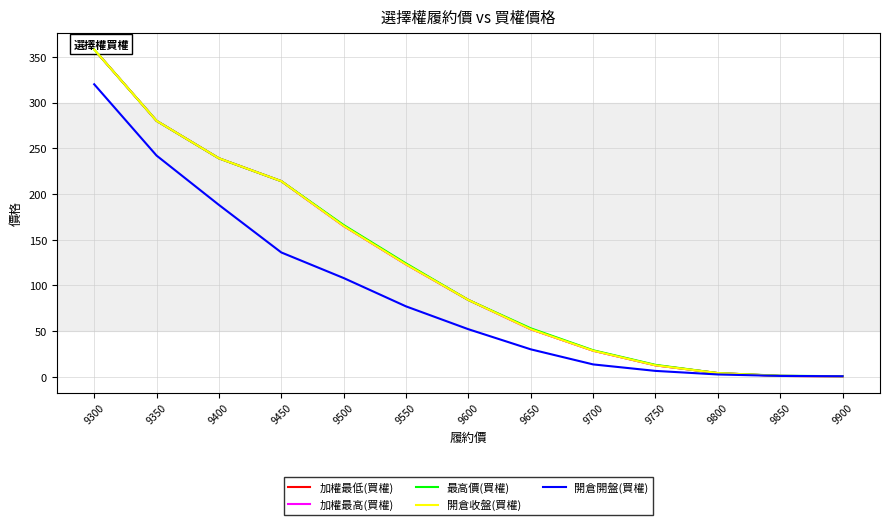

List the series in order of their peak value, lowest first.

開倉開盤(買權), 加權最低(買權), 加權最高(買權), 最高價(買權), 開倉收盤(買權)